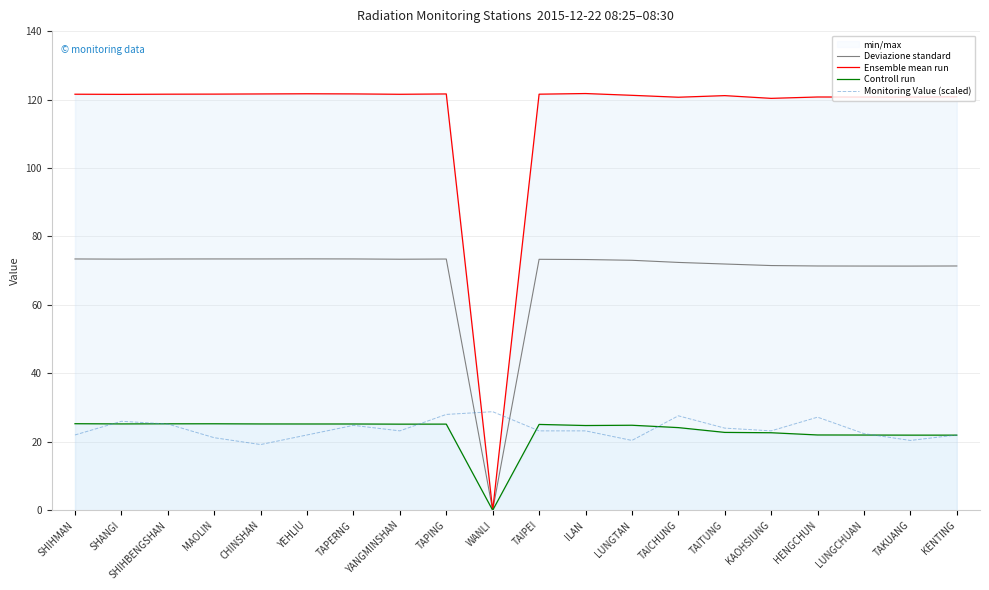

Read the Controll run value at TAPING.

25.2